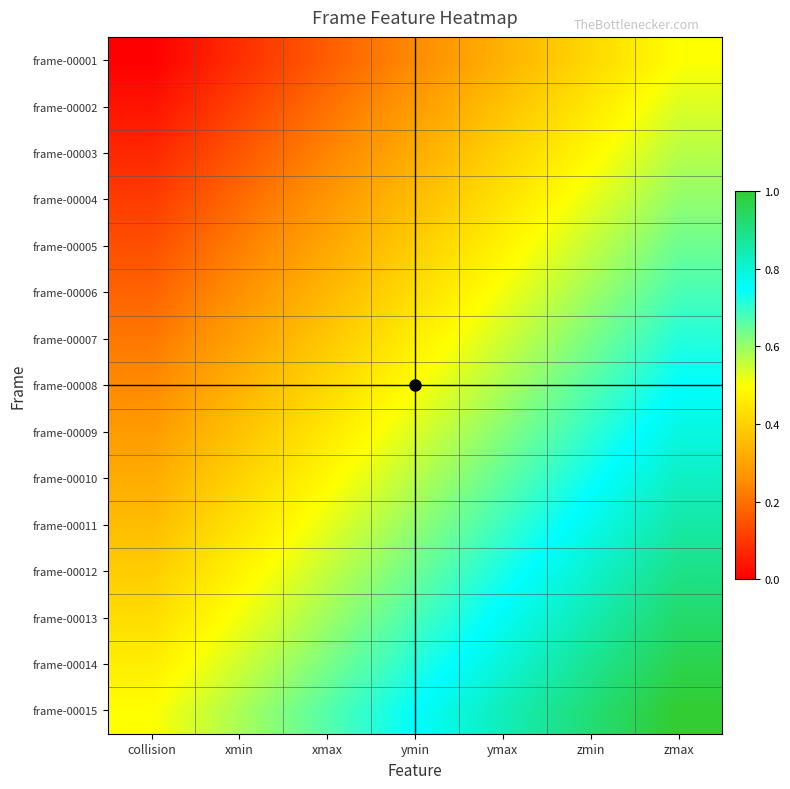

At which category is the sum across all series the highest?

zmax